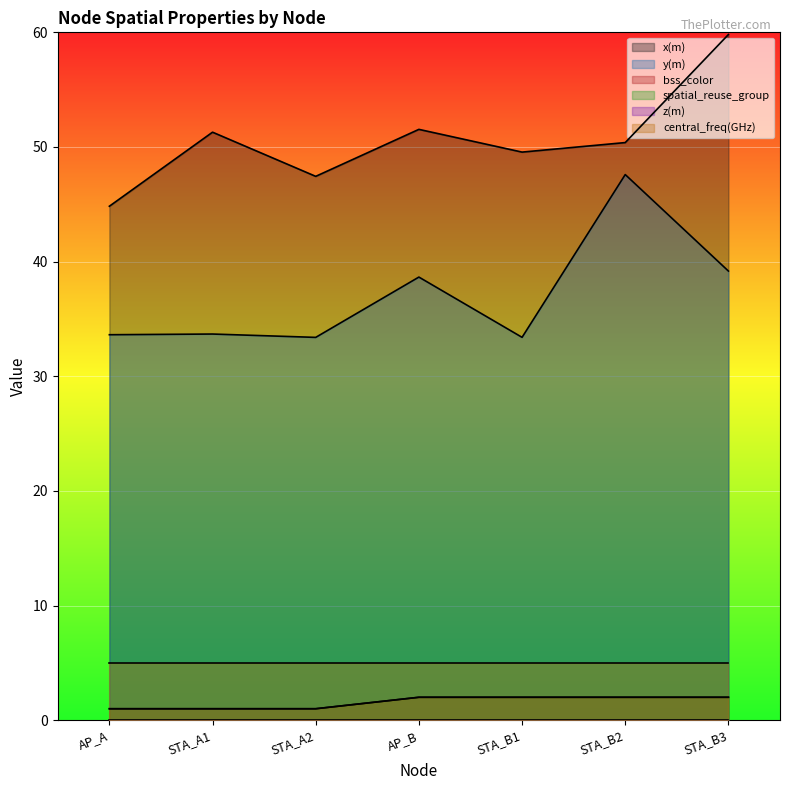

What is the label of the 7th point from the left?

STA_B3